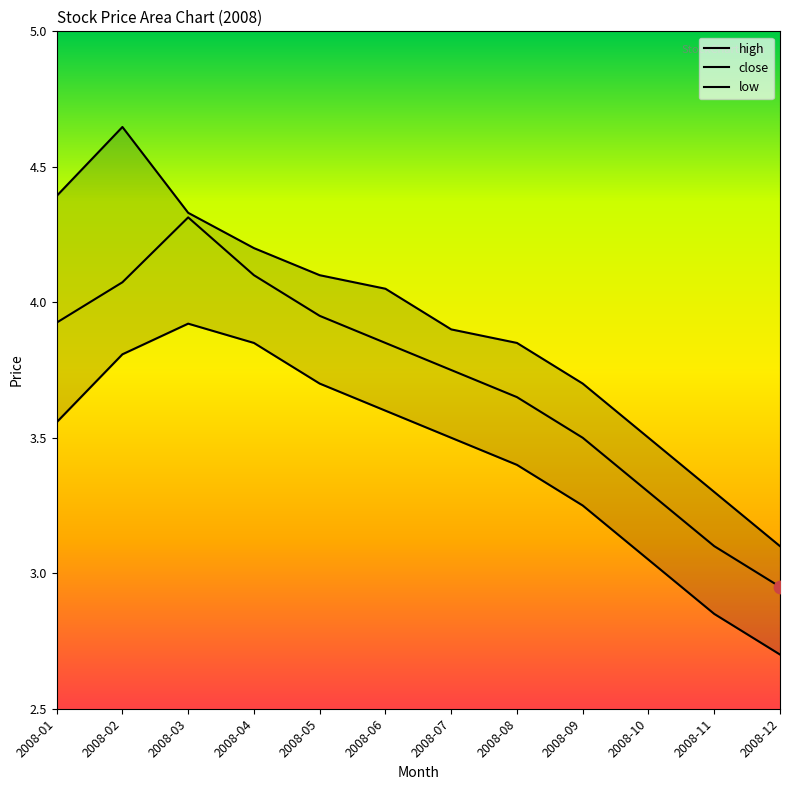

What are all the series names shown in the legend?

high, close, low